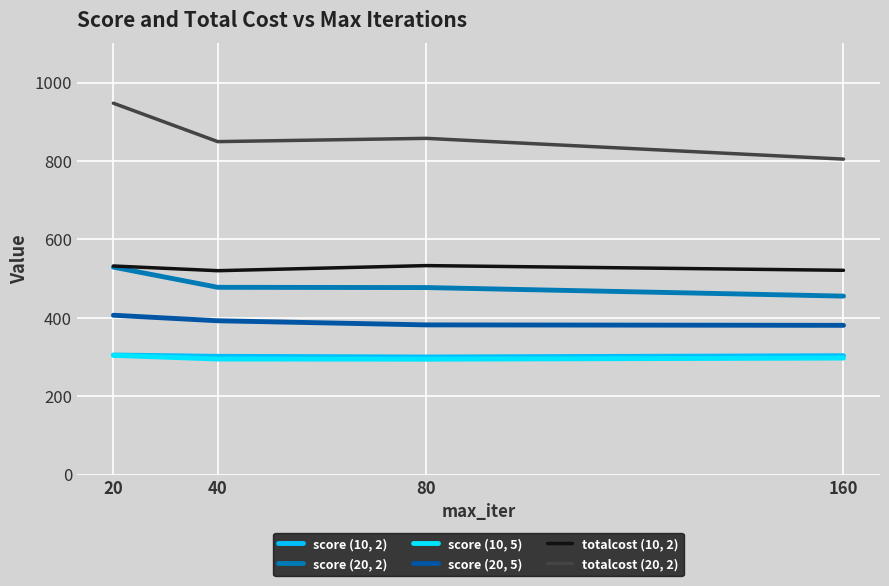

What is the minimum value for score (10, 2)?

299.9